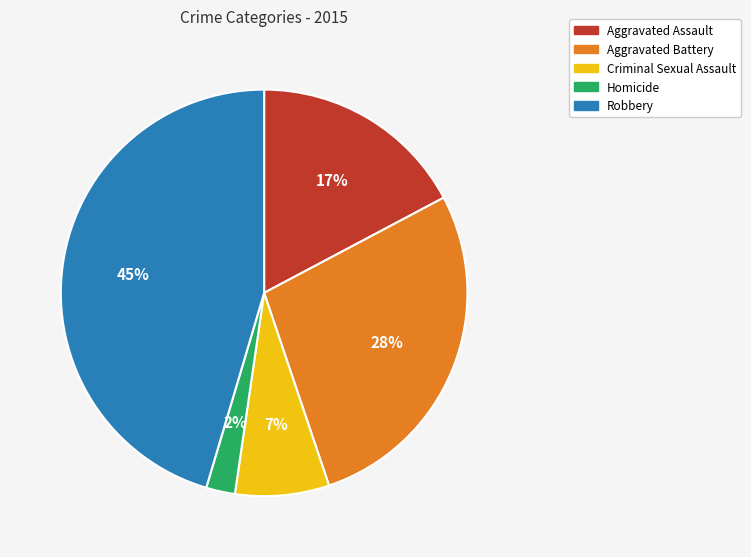

Is there a majority slice in this chart?

No